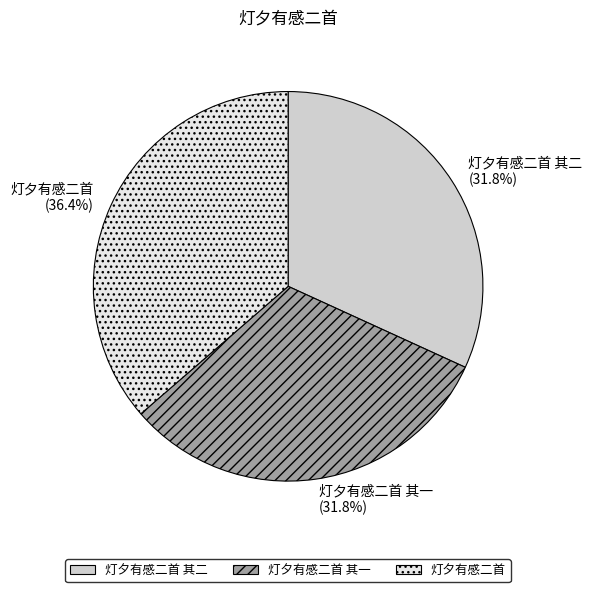

Which category has the biggest portion of the pie?

灯夕有感二首